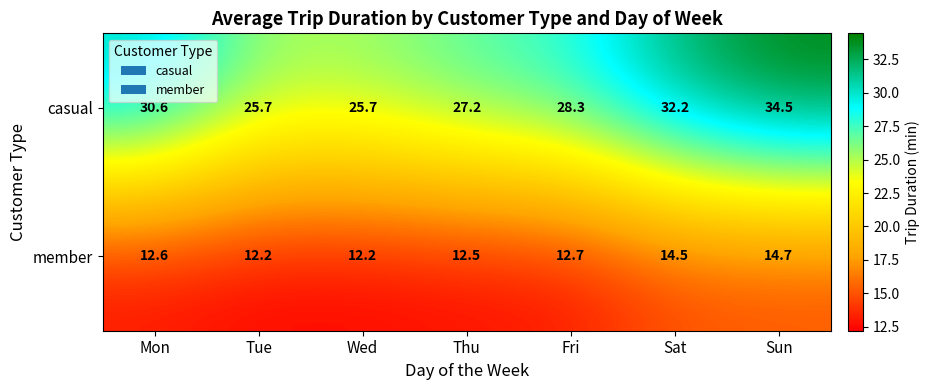

What is the difference between the second highest and minimum values in the member series?

2.3